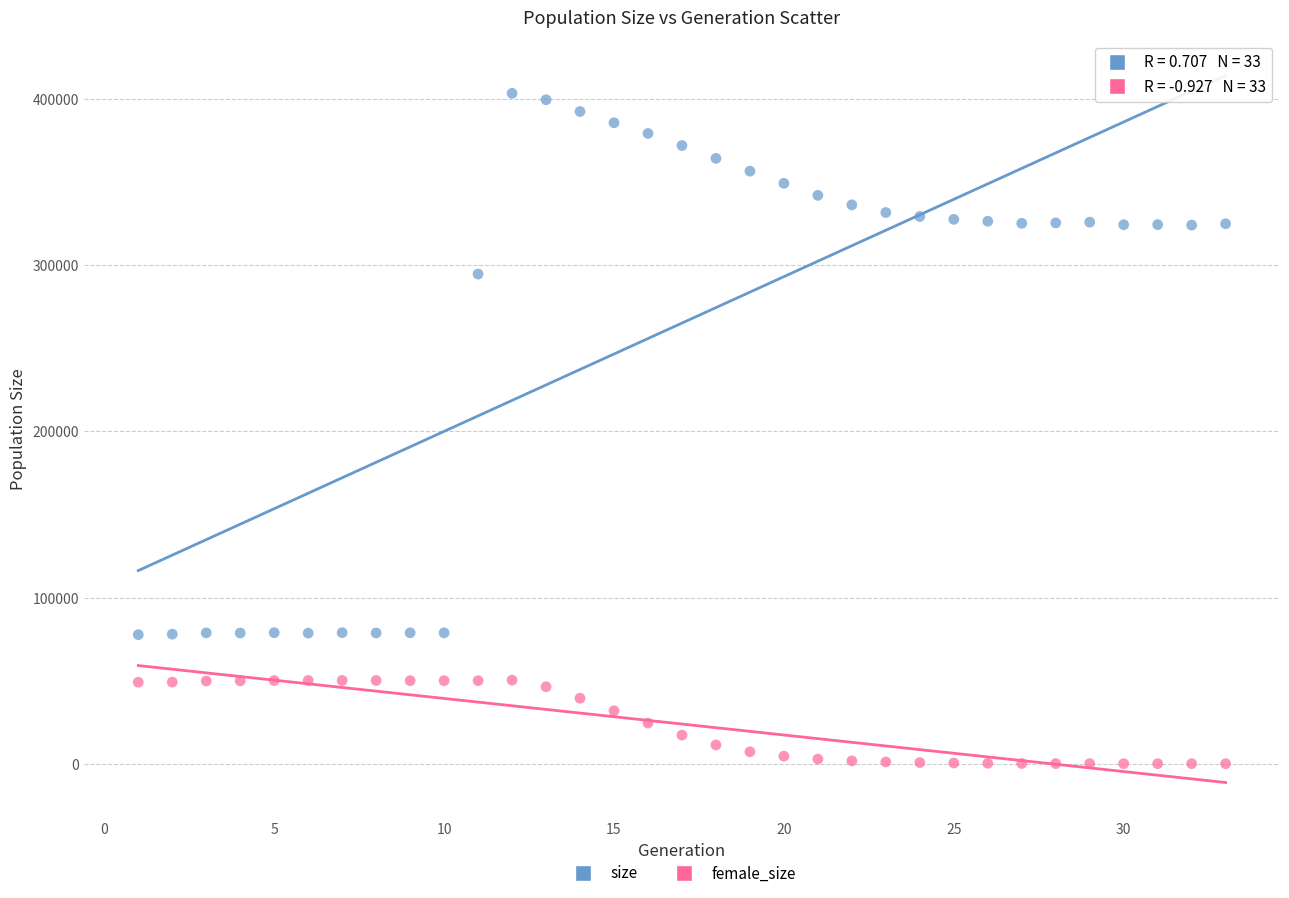

Which series reaches the minimum Y coordinate?

female_size